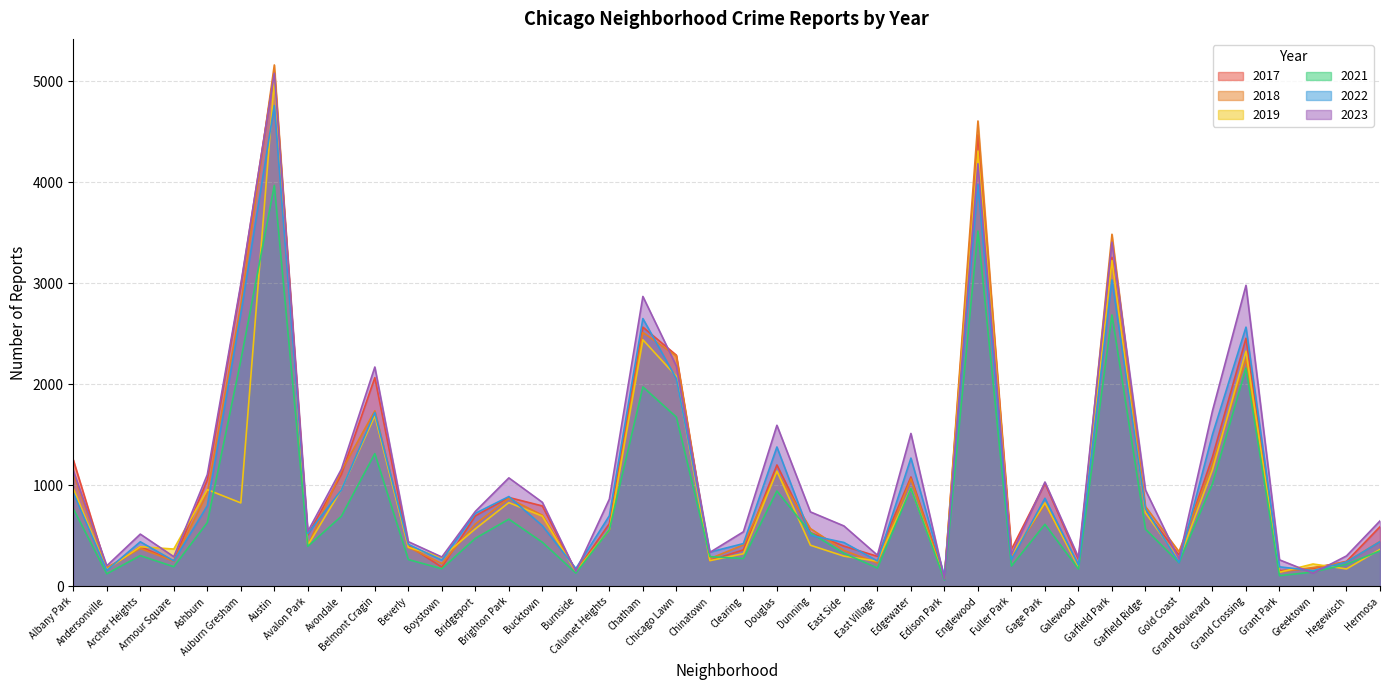

Reading left to right, what are all the values shown in this chart?

2019: 968	166	391	368	957	825	5008	405	957	1687	385	287	568	828	694	142	561	2441	2079	253	322	1140	406	298	248	972	77	4310	308	825	189	3226	728	261	1153	2328	138	220	171	365
2022: 926	157	440	251	797	2699	4761	522	953	1720	414	258	722	888	599	175	698	2651	2055	338	422	1379	504	433	250	1269	99	3982	263	871	210	3034	766	236	1503	2566	192	154	240	441
2017: 1252	171	391	250	1053	2974	5096	508	1107	2066	403	188	697	879	795	145	620	2566	2288	253	360	1201	531	397	296	1082	87	4471	365	1019	265	3257	743	311	1281	2456	154	176	246	589
2018: 1117	184	374	248	924	2787	5163	401	1142	1737	386	224	616	870	704	160	554	2513	2280	273	409	1131	571	354	230	1063	75	4608	289	817	202	3486	789	342	1205	2249	141	185	240	443
2021: 767	123	303	193	630	2237	3970	395	692	1313	264	173	474	664	435	130	559	1974	1675	293	274	943	530	326	180	969	62	3518	200	613	170	2687	565	233	1015	2160	104	140	217	350
2023: 1145	202	516	292	1105	2992	5080	542	1158	2171	441	289	741	1073	831	146	863	2870	2180	335	539	1594	736	597	307	1513	72	4185	314	1032	286	3407	953	268	1738	2980	261	129	300	647